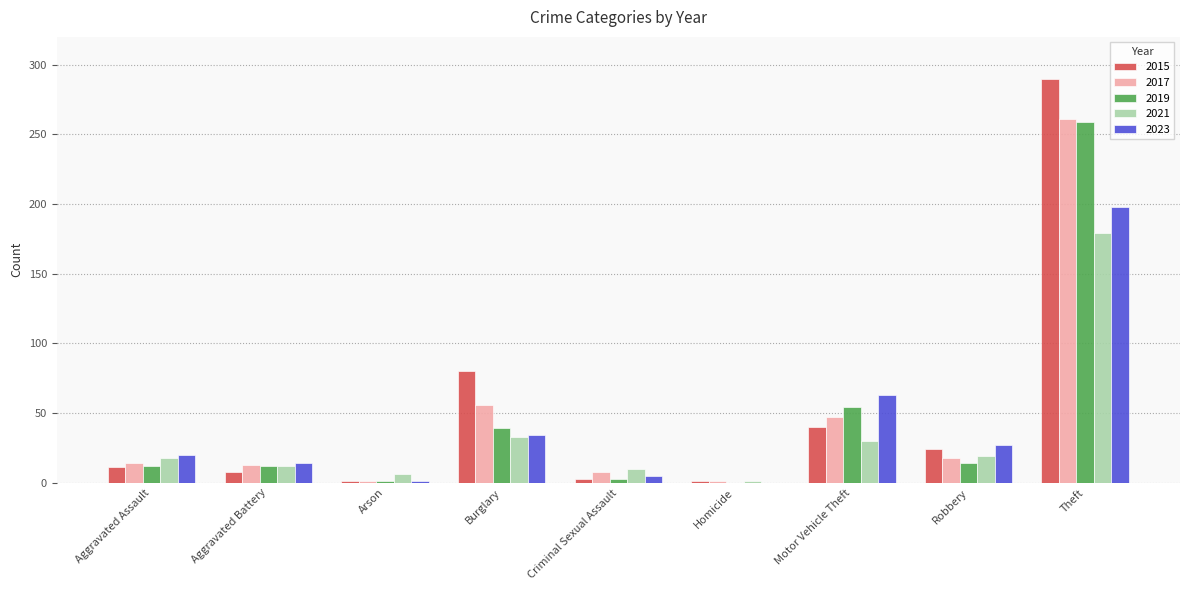

How many distinct data groups are displayed?

5